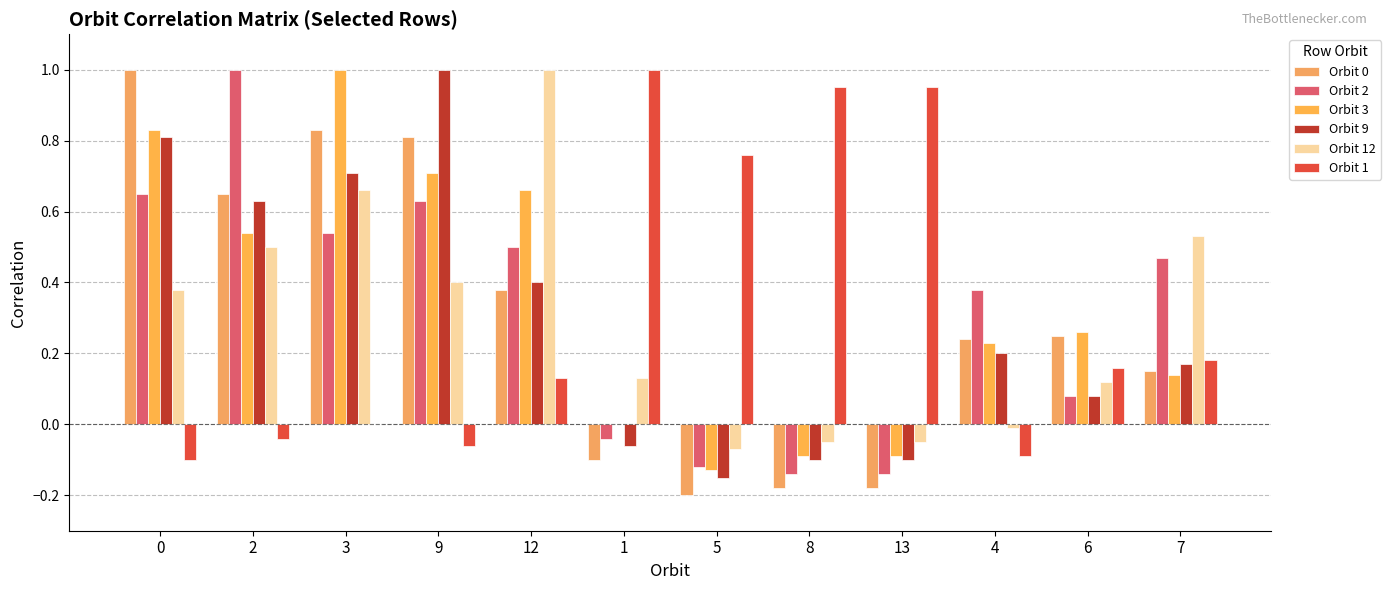

Between 9 and 5, which series saw the biggest shift?

Orbit 9